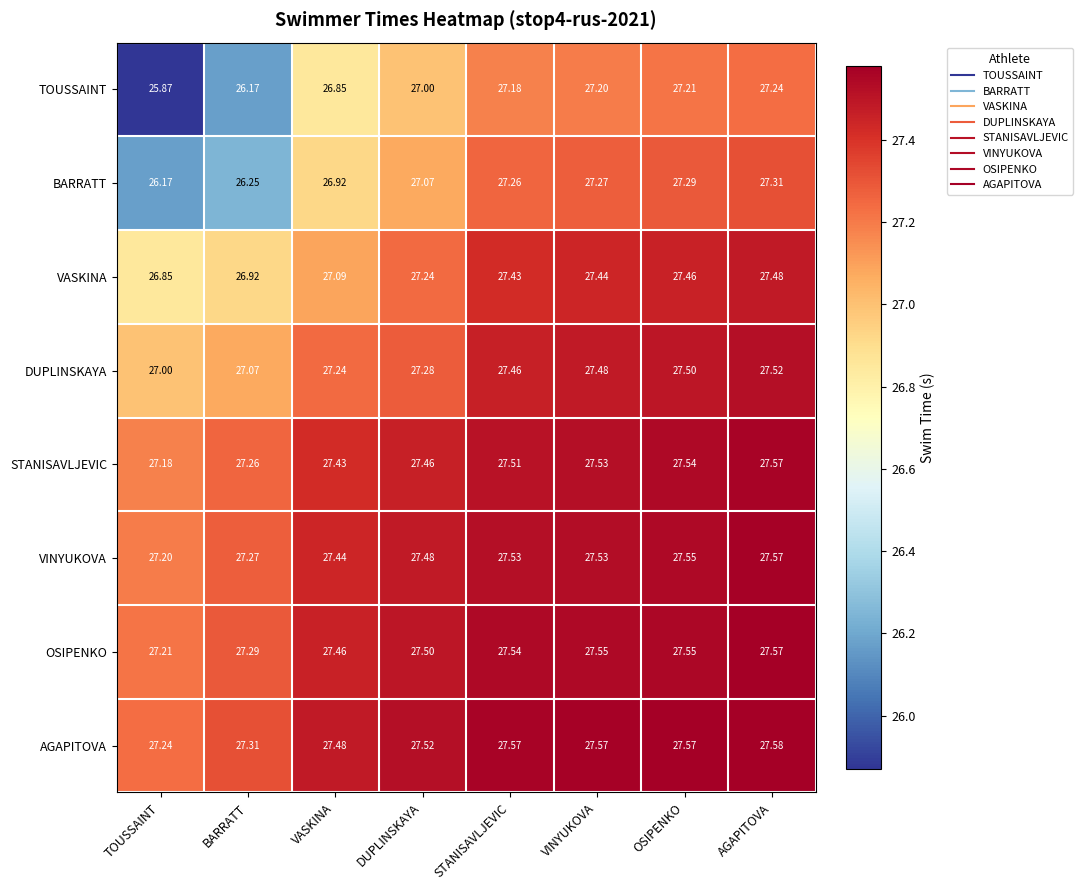

What is the smallest value displayed?

25.9